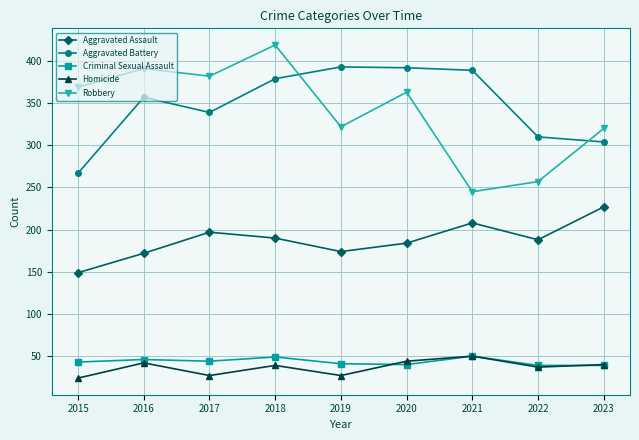

What is the value of the Robbery point at the 6th from the left?

363